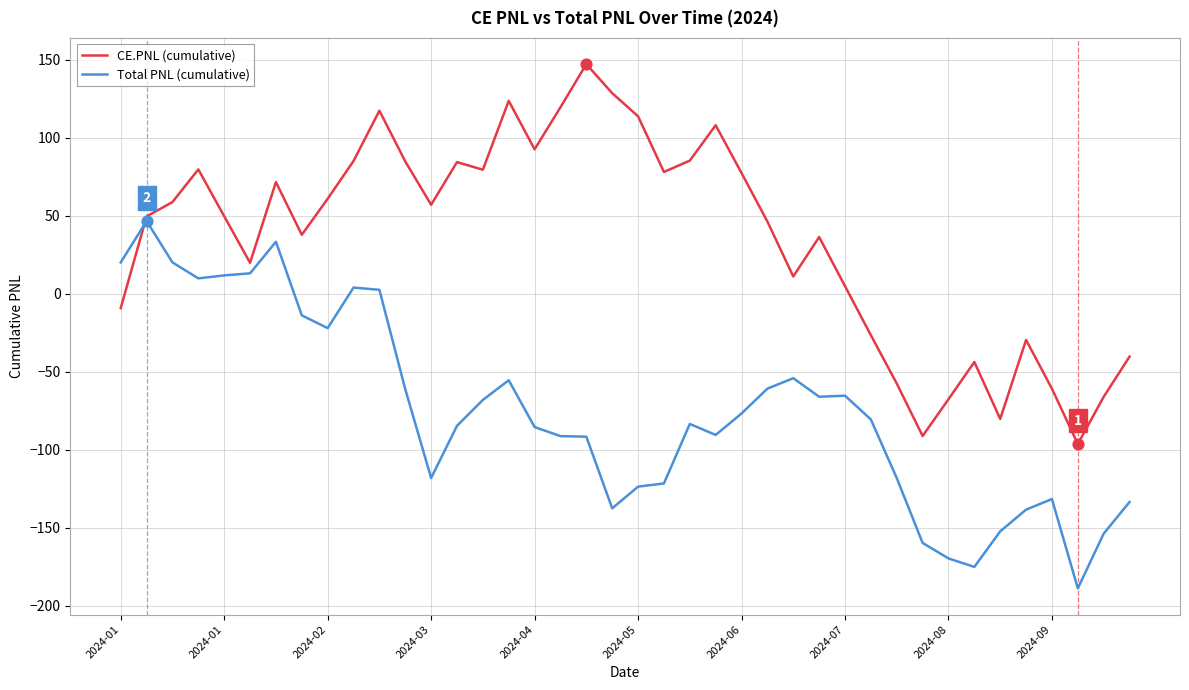

List the series in order of their overall mean, highest first.

CE.PNL (cumulative), Total PNL (cumulative)